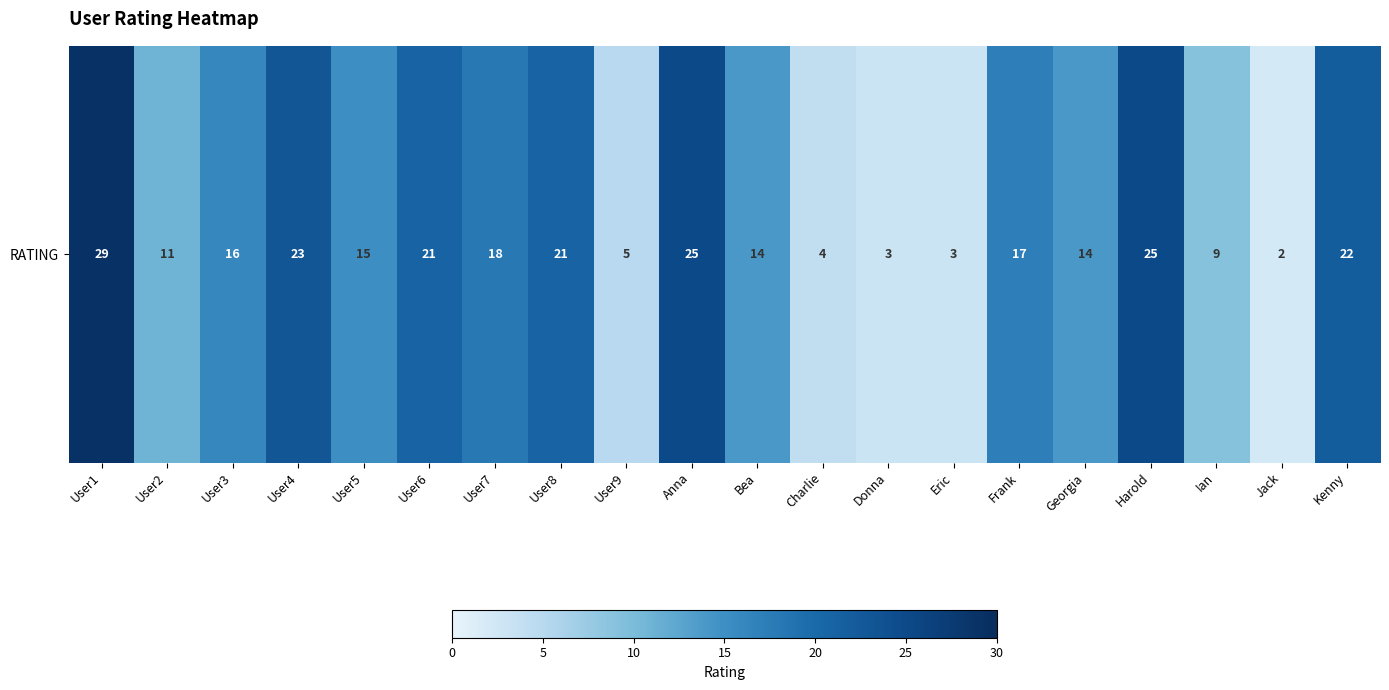

What value does the data have at Anna, to the nearest 5?

25